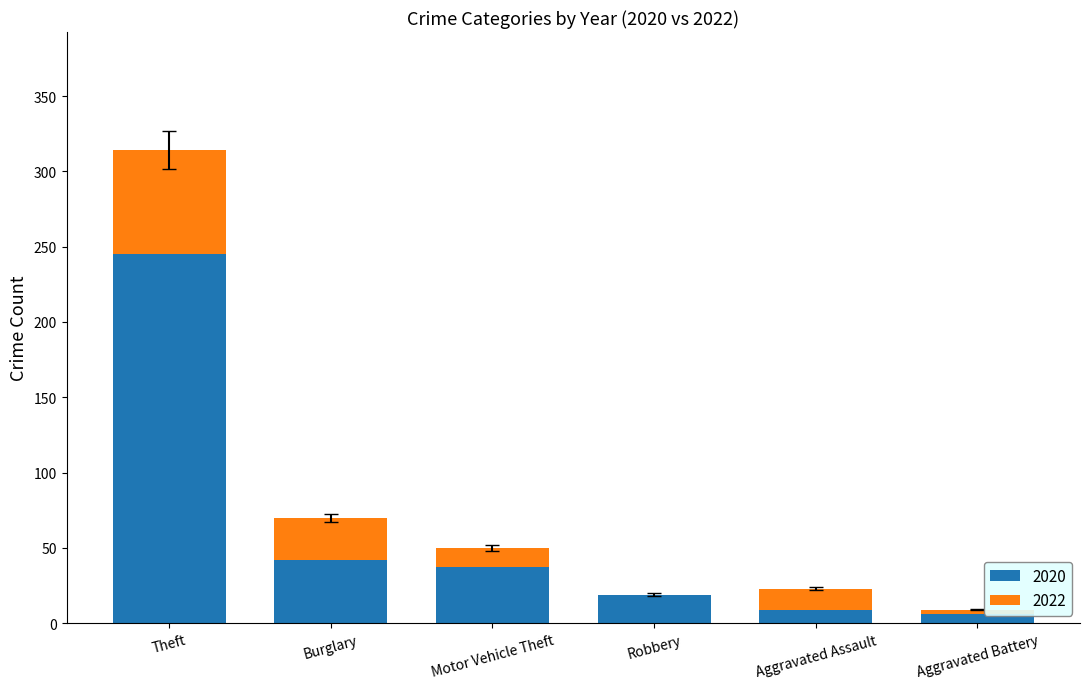

What is the total value across all series at Burglary?

70